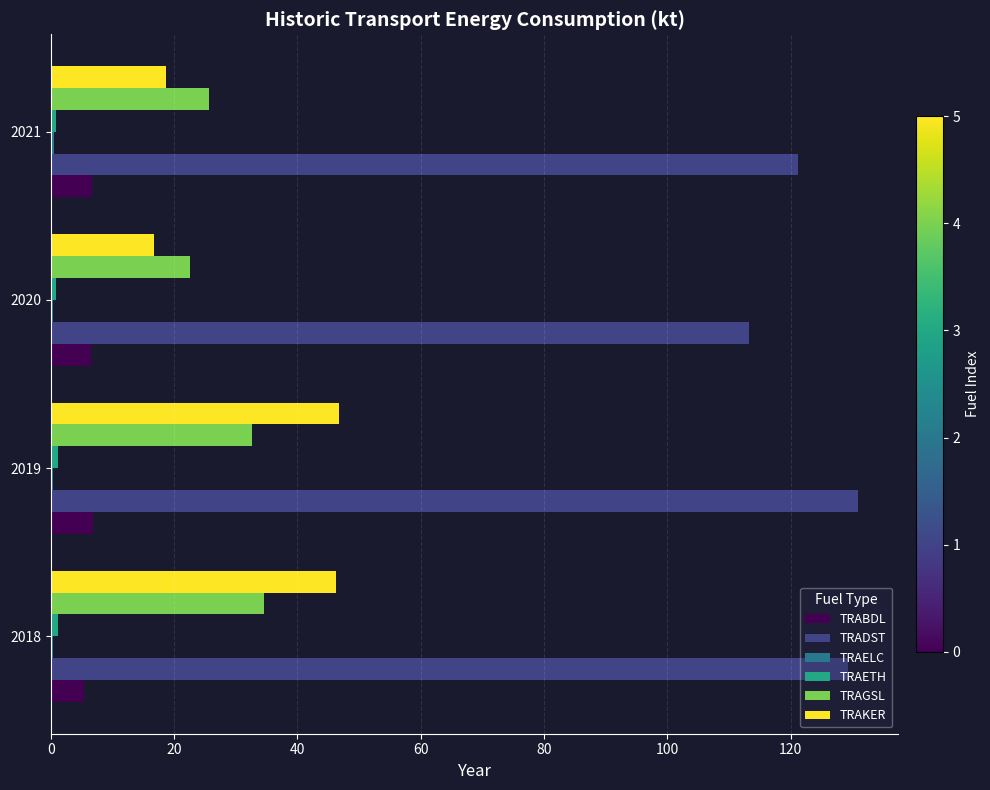

What is the average value of the TRADST series?

123.6